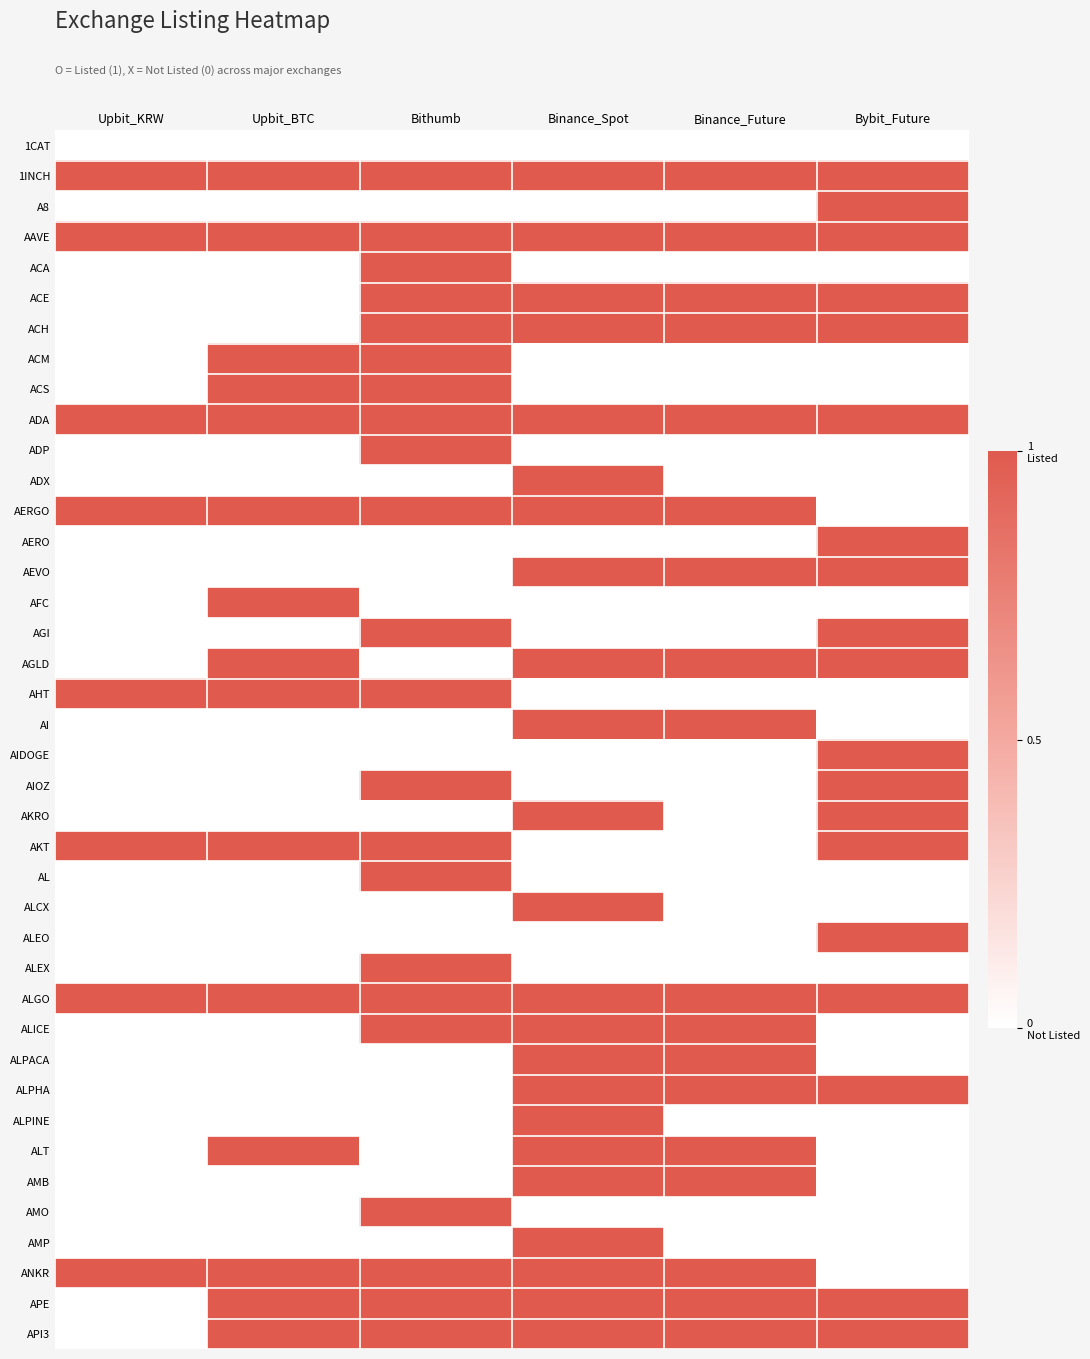

Reading left to right, what are all the values shown in this chart?

1CAT: Upbit_KRW=0	Upbit_BTC=0	Bithumb=0	Binance_Spot=0	Binance_Future=0	Bybit_Future=0
1INCH: Upbit_KRW=1	Upbit_BTC=1	Bithumb=1	Binance_Spot=1	Binance_Future=1	Bybit_Future=1
A8: Upbit_KRW=0	Upbit_BTC=0	Bithumb=0	Binance_Spot=0	Binance_Future=0	Bybit_Future=1
AAVE: Upbit_KRW=1	Upbit_BTC=1	Bithumb=1	Binance_Spot=1	Binance_Future=1	Bybit_Future=1
ACA: Upbit_KRW=0	Upbit_BTC=0	Bithumb=1	Binance_Spot=0	Binance_Future=0	Bybit_Future=0
ACE: Upbit_KRW=0	Upbit_BTC=0	Bithumb=1	Binance_Spot=1	Binance_Future=1	Bybit_Future=1
ACH: Upbit_KRW=0	Upbit_BTC=0	Bithumb=1	Binance_Spot=1	Binance_Future=1	Bybit_Future=1
ACM: Upbit_KRW=0	Upbit_BTC=1	Bithumb=1	Binance_Spot=0	Binance_Future=0	Bybit_Future=0
ACS: Upbit_KRW=0	Upbit_BTC=1	Bithumb=1	Binance_Spot=0	Binance_Future=0	Bybit_Future=0
ADA: Upbit_KRW=1	Upbit_BTC=1	Bithumb=1	Binance_Spot=1	Binance_Future=1	Bybit_Future=1
ADP: Upbit_KRW=0	Upbit_BTC=0	Bithumb=1	Binance_Spot=0	Binance_Future=0	Bybit_Future=0
ADX: Upbit_KRW=0	Upbit_BTC=0	Bithumb=0	Binance_Spot=1	Binance_Future=0	Bybit_Future=0
AERGO: Upbit_KRW=1	Upbit_BTC=1	Bithumb=1	Binance_Spot=1	Binance_Future=1	Bybit_Future=0
AERO: Upbit_KRW=0	Upbit_BTC=0	Bithumb=0	Binance_Spot=0	Binance_Future=0	Bybit_Future=1
AEVO: Upbit_KRW=0	Upbit_BTC=0	Bithumb=0	Binance_Spot=1	Binance_Future=1	Bybit_Future=1
AFC: Upbit_KRW=0	Upbit_BTC=1	Bithumb=0	Binance_Spot=0	Binance_Future=0	Bybit_Future=0
AGI: Upbit_KRW=0	Upbit_BTC=0	Bithumb=1	Binance_Spot=0	Binance_Future=0	Bybit_Future=1
AGLD: Upbit_KRW=0	Upbit_BTC=1	Bithumb=0	Binance_Spot=1	Binance_Future=1	Bybit_Future=1
AHT: Upbit_KRW=1	Upbit_BTC=1	Bithumb=1	Binance_Spot=0	Binance_Future=0	Bybit_Future=0
AI: Upbit_KRW=0	Upbit_BTC=0	Bithumb=0	Binance_Spot=1	Binance_Future=1	Bybit_Future=0
AIDOGE: Upbit_KRW=0	Upbit_BTC=0	Bithumb=0	Binance_Spot=0	Binance_Future=0	Bybit_Future=1
AIOZ: Upbit_KRW=0	Upbit_BTC=0	Bithumb=1	Binance_Spot=0	Binance_Future=0	Bybit_Future=1
AKRO: Upbit_KRW=0	Upbit_BTC=0	Bithumb=0	Binance_Spot=1	Binance_Future=0	Bybit_Future=1
AKT: Upbit_KRW=1	Upbit_BTC=1	Bithumb=1	Binance_Spot=0	Binance_Future=0	Bybit_Future=1
AL: Upbit_KRW=0	Upbit_BTC=0	Bithumb=1	Binance_Spot=0	Binance_Future=0	Bybit_Future=0
ALCX: Upbit_KRW=0	Upbit_BTC=0	Bithumb=0	Binance_Spot=1	Binance_Future=0	Bybit_Future=0
ALEO: Upbit_KRW=0	Upbit_BTC=0	Bithumb=0	Binance_Spot=0	Binance_Future=0	Bybit_Future=1
ALEX: Upbit_KRW=0	Upbit_BTC=0	Bithumb=1	Binance_Spot=0	Binance_Future=0	Bybit_Future=0
ALGO: Upbit_KRW=1	Upbit_BTC=1	Bithumb=1	Binance_Spot=1	Binance_Future=1	Bybit_Future=1
ALICE: Upbit_KRW=0	Upbit_BTC=0	Bithumb=1	Binance_Spot=1	Binance_Future=1	Bybit_Future=0
ALPACA: Upbit_KRW=0	Upbit_BTC=0	Bithumb=0	Binance_Spot=1	Binance_Future=1	Bybit_Future=0
ALPHA: Upbit_KRW=0	Upbit_BTC=0	Bithumb=0	Binance_Spot=1	Binance_Future=1	Bybit_Future=1
ALPINE: Upbit_KRW=0	Upbit_BTC=0	Bithumb=0	Binance_Spot=1	Binance_Future=0	Bybit_Future=0
ALT: Upbit_KRW=0	Upbit_BTC=1	Bithumb=0	Binance_Spot=1	Binance_Future=1	Bybit_Future=0
AMB: Upbit_KRW=0	Upbit_BTC=0	Bithumb=0	Binance_Spot=1	Binance_Future=1	Bybit_Future=0
AMO: Upbit_KRW=0	Upbit_BTC=0	Bithumb=1	Binance_Spot=0	Binance_Future=0	Bybit_Future=0
AMP: Upbit_KRW=0	Upbit_BTC=0	Bithumb=0	Binance_Spot=1	Binance_Future=0	Bybit_Future=0
ANKR: Upbit_KRW=1	Upbit_BTC=1	Bithumb=1	Binance_Spot=1	Binance_Future=1	Bybit_Future=0
APE: Upbit_KRW=0	Upbit_BTC=1	Bithumb=1	Binance_Spot=1	Binance_Future=1	Bybit_Future=1
API3: Upbit_KRW=0	Upbit_BTC=1	Bithumb=1	Binance_Spot=1	Binance_Future=1	Bybit_Future=1